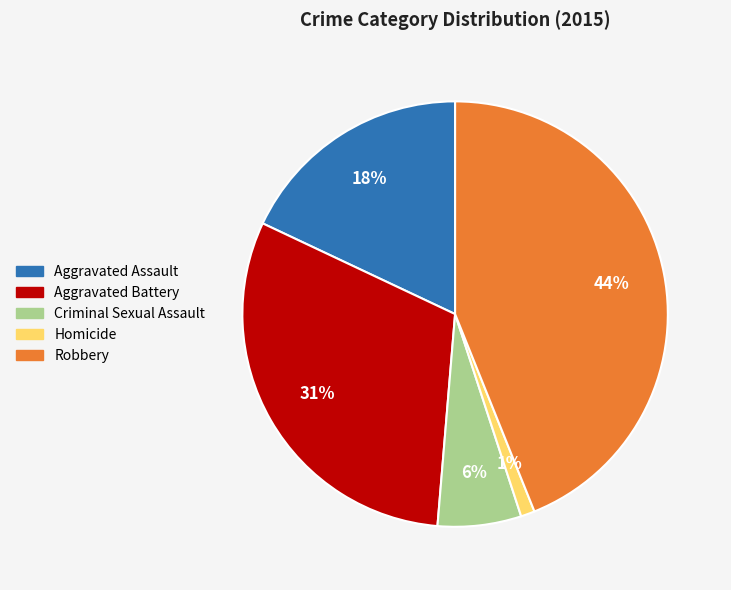

Count the number of slices in the pie.

5